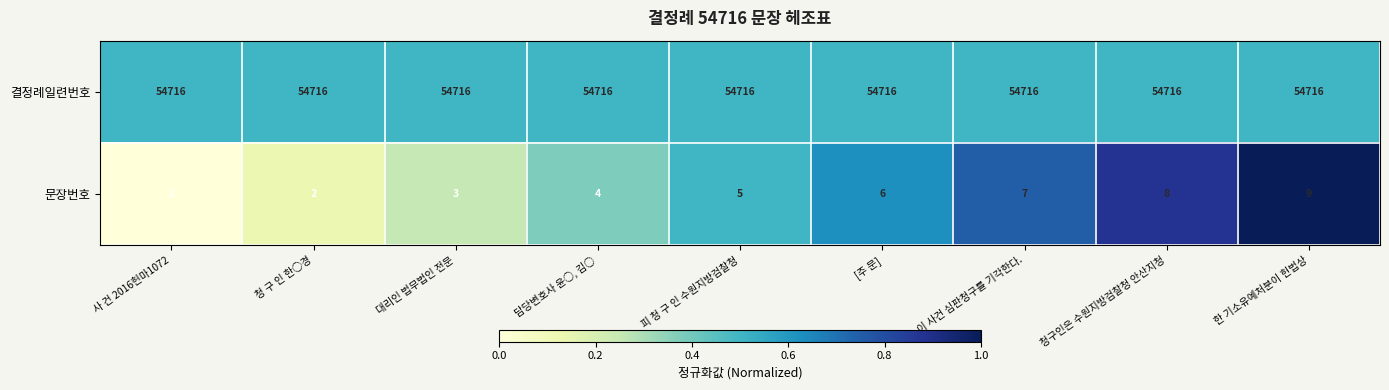

What is the difference between the highest and lowest values at 이 사건 심판청구를 기각한다.?

54709